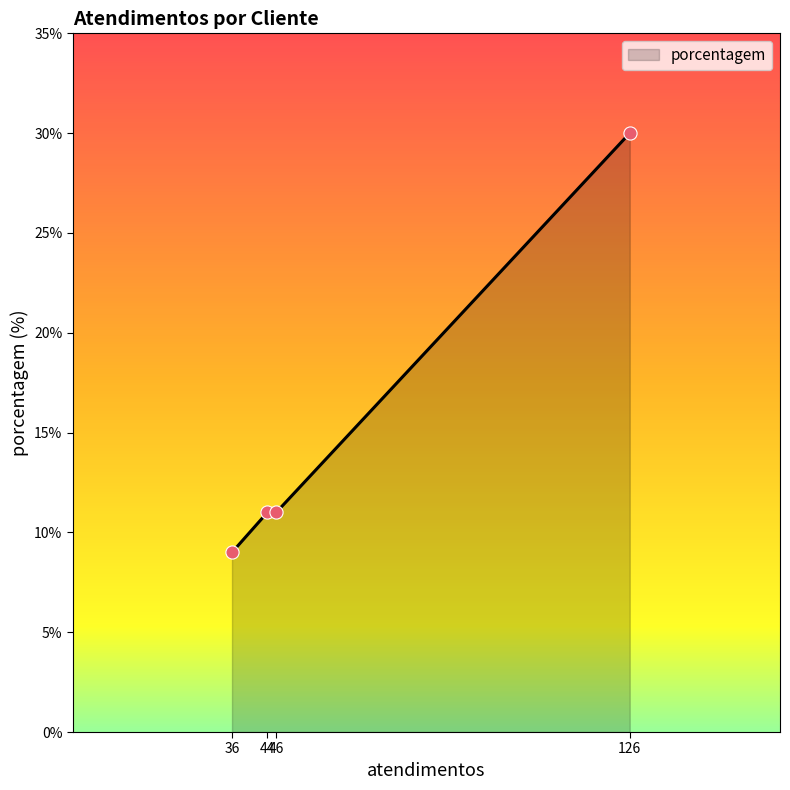

What is the minimum value shown in the chart?

9